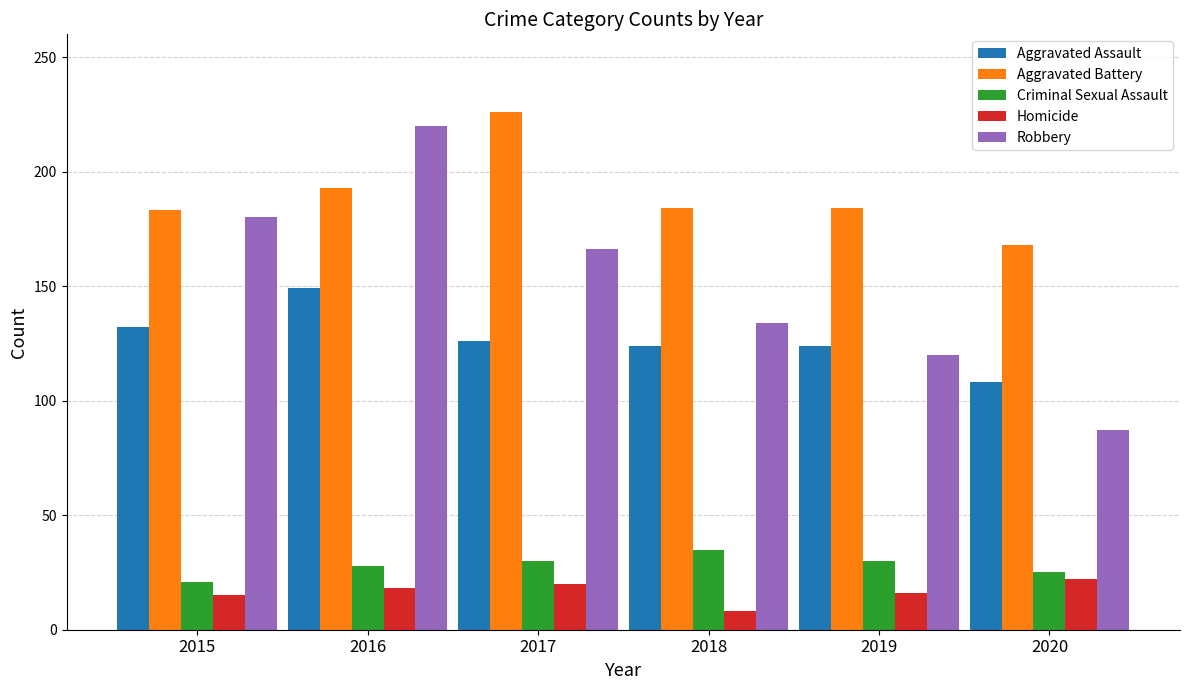

The Robbery series shows 271 at 2015. True or false?

False